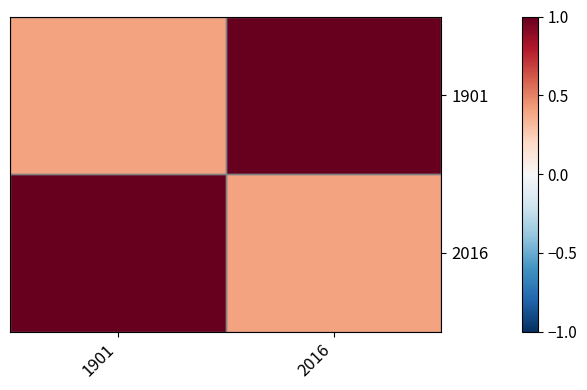

Reading right to left, extract all data points from this chart.

1901: 2016=1.2	1901=0.4
2016: 2016=0.4	1901=1.2